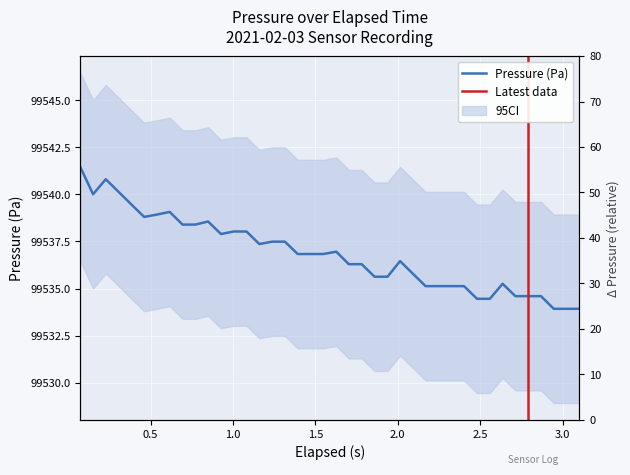

How many values exceed 99536?

24